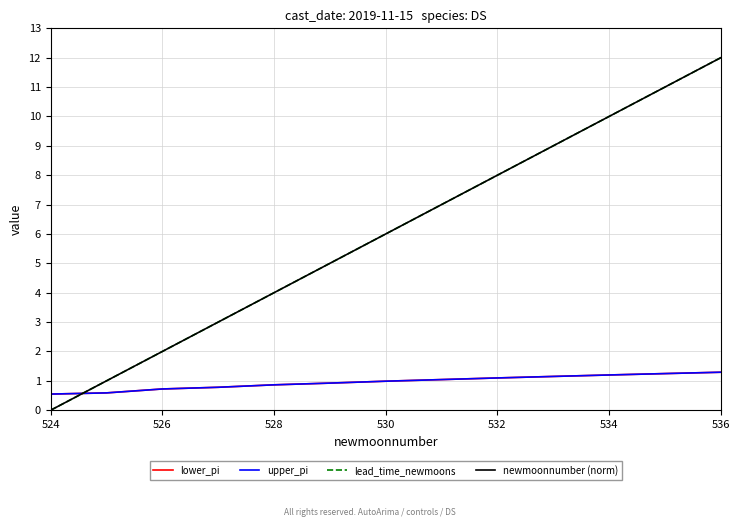

What is the label of the 9th point from the right?

528